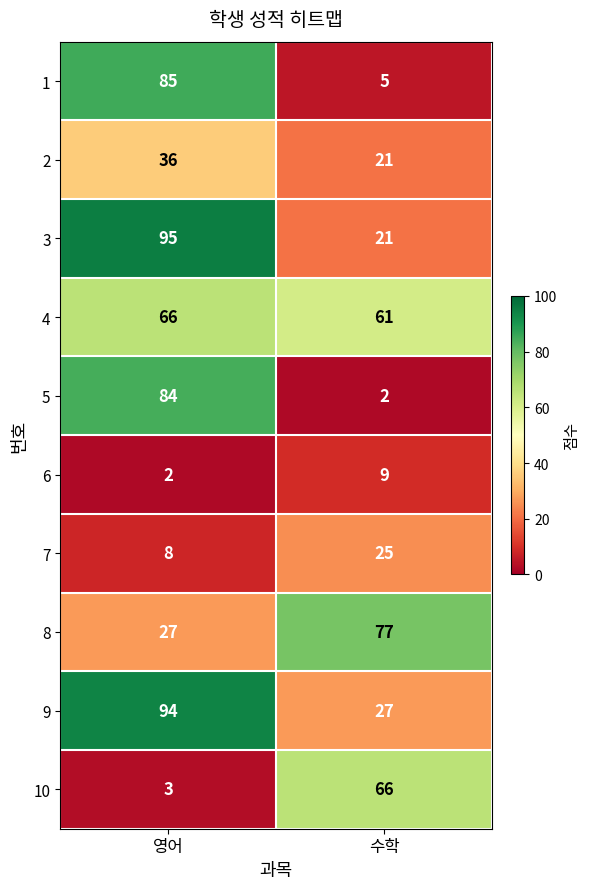

Which series has the widest spread of values?

5